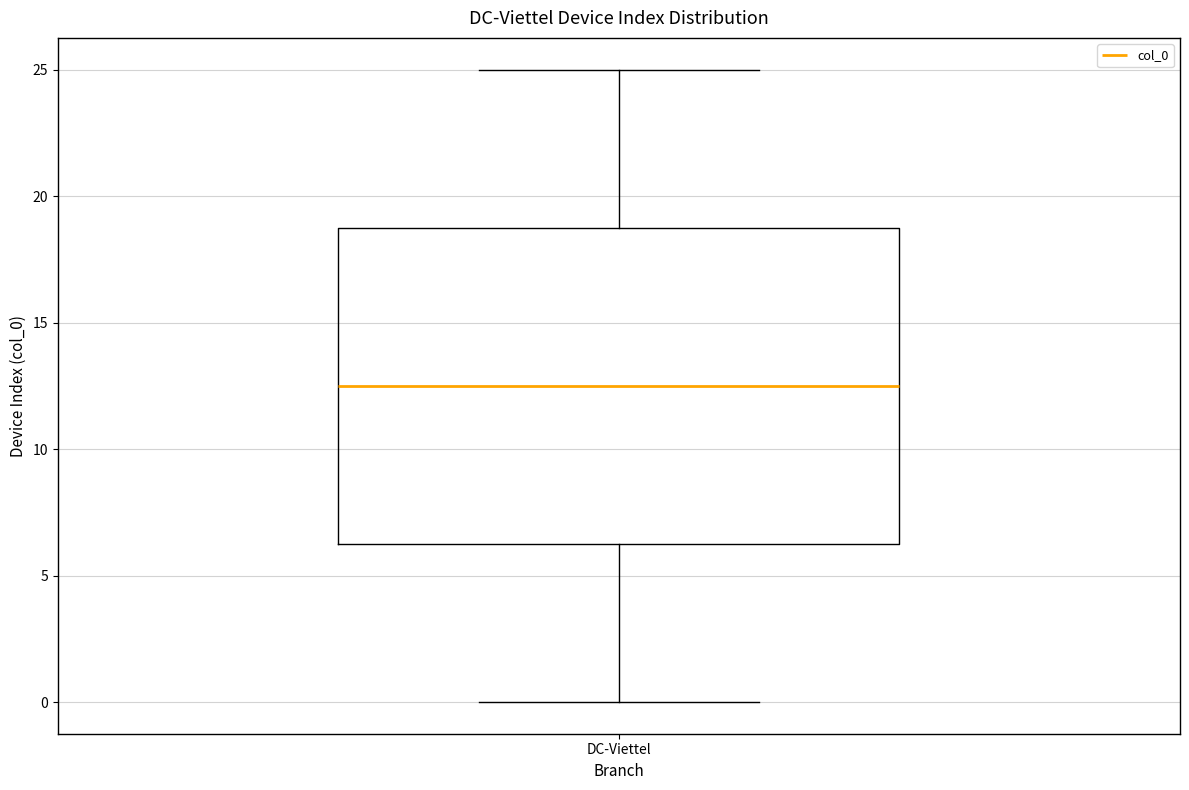

Where is the lower edge of the box for DC-Viettel on the y-axis? The values are not printed on the chart, so give them approximately, as read against the axis.

6.5